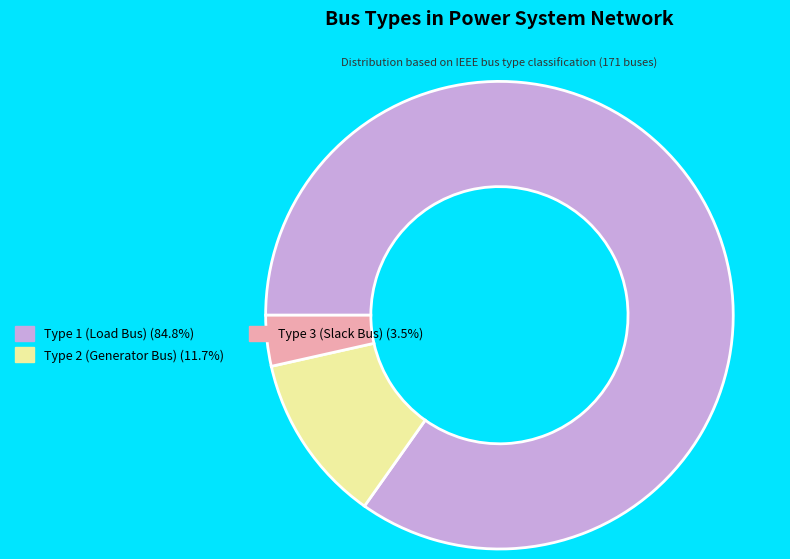

Is there a majority slice in this chart?

Yes